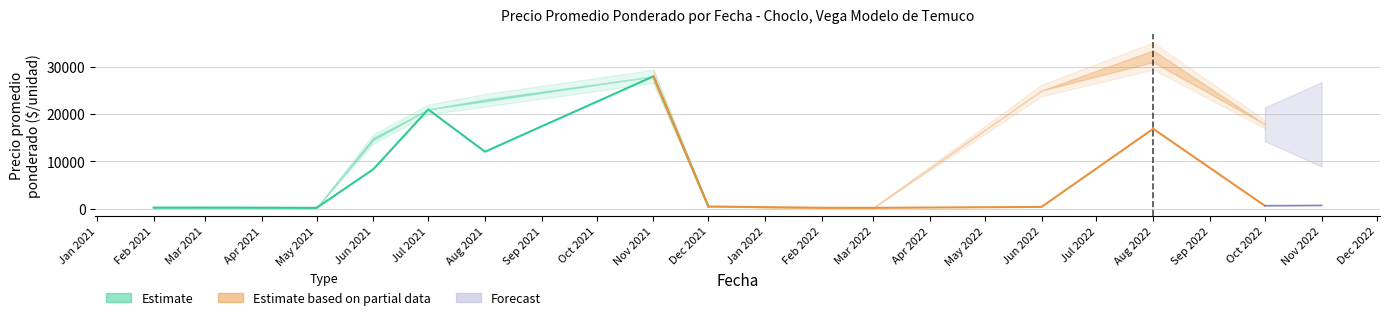

True or false: Precio maximo and Precio minimo intersect in this chart.

False